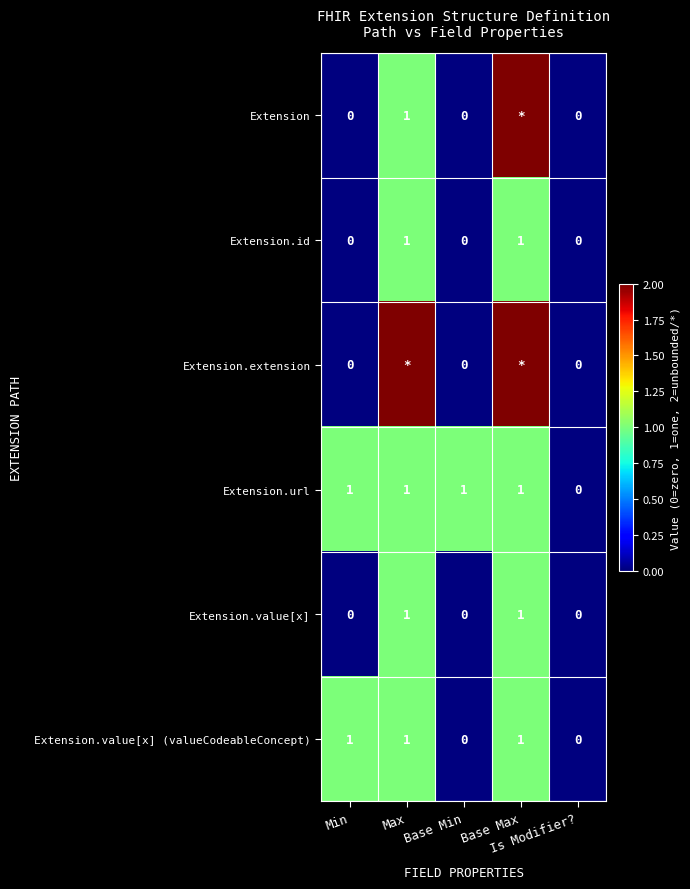

Is it true that Extension.value[x] equals 0 at Base Min?

True